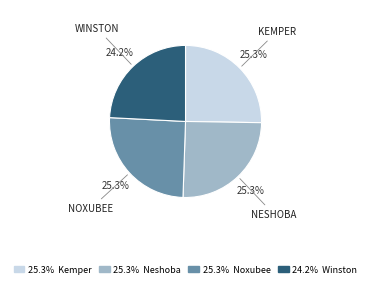

Does any single category account for the majority?

No